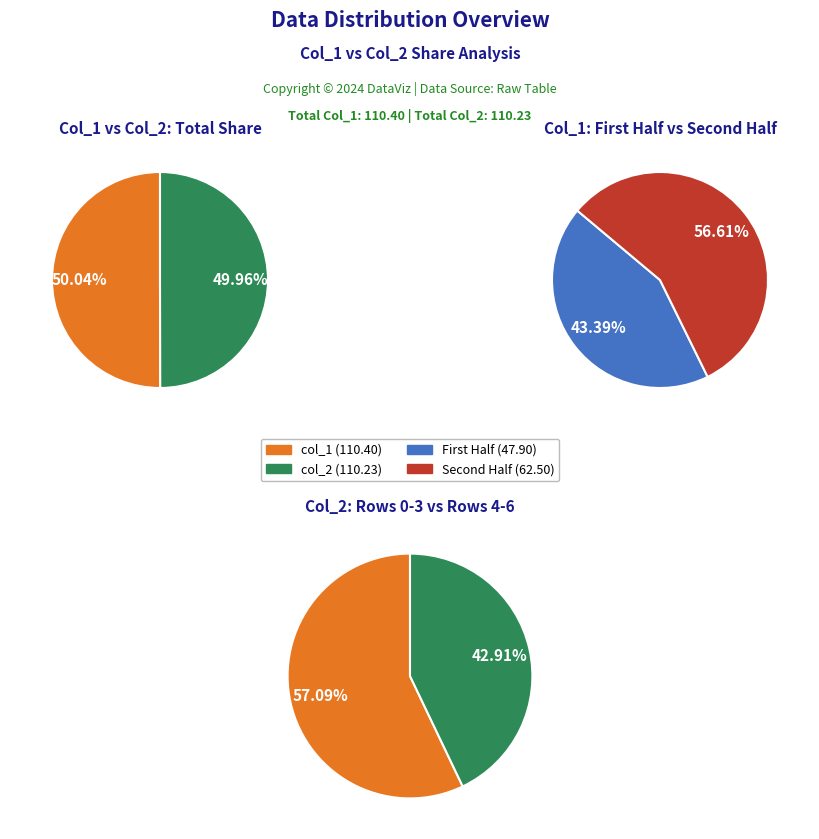

What is the spread (max minus min) of values at 3?

0.2